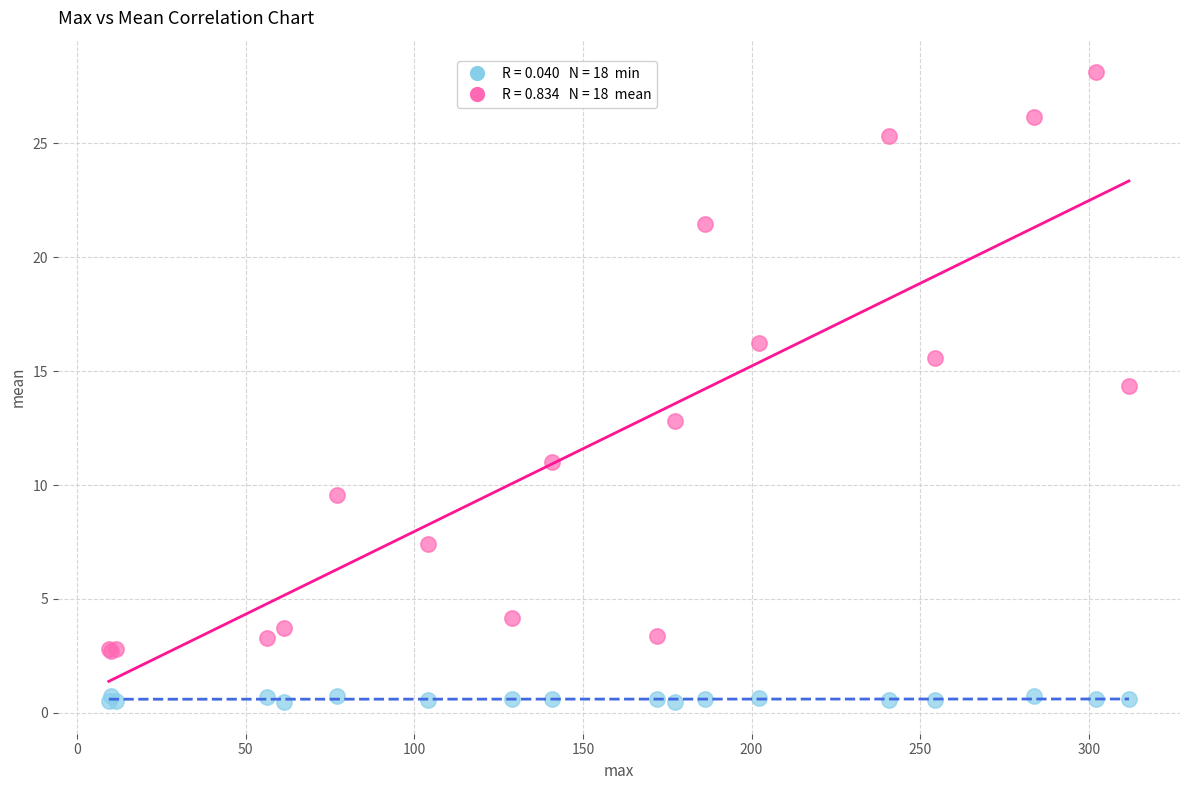

Across all series, what Y value is closest to 14?

14.3